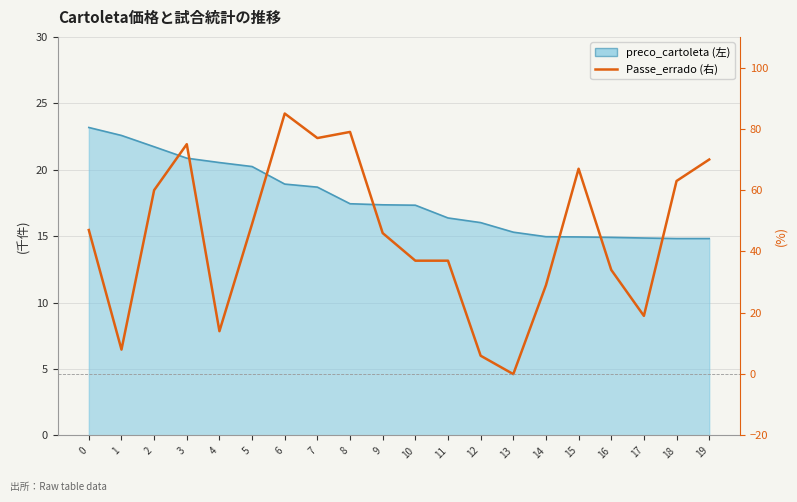

Reading right to left, list all the values displayed in this chart.

70	63	19	34	67	29	0	6	37	37	46	79	77	85	49	14	75	60	8	47